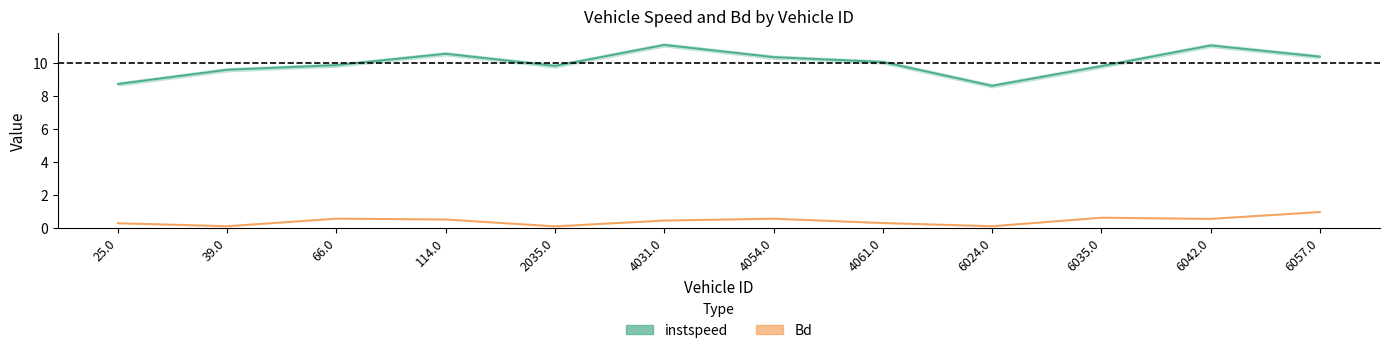

What are all the series names shown in the legend?

instspeed, Bd